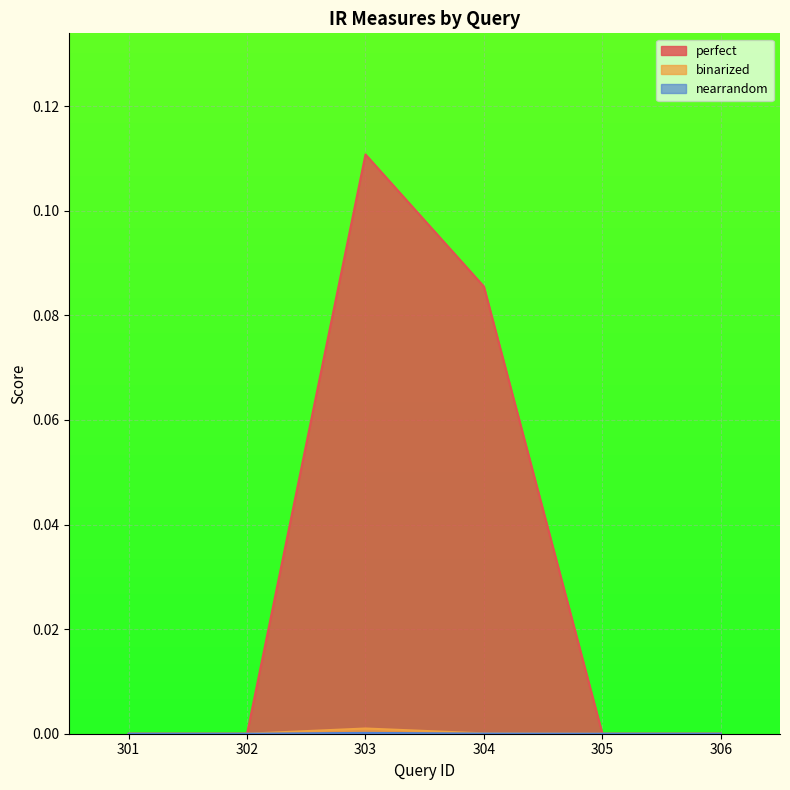

Reading left to right, list all the values displayed in this chart.

perfect: 301=0.0	302=0.0	303=0.1	304=0.1	305=0.0	306=0.0
binarized: 301=0.0	302=0.0	303=0.0	304=0.0	305=0.0	306=0.0
nearrandom: 301=0.0	302=0.0	303=0.0	304=0.0	305=0.0	306=0.0